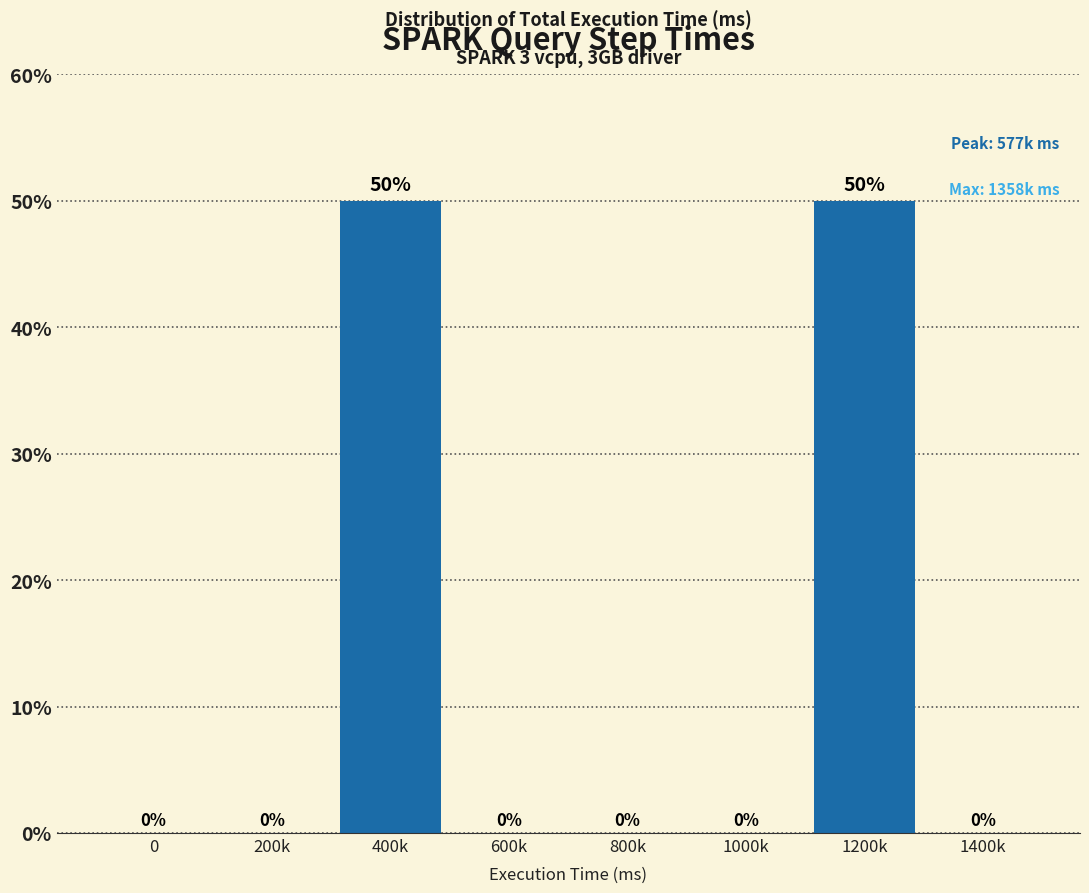

Reading left to right, list all the values displayed in this chart.

0=0	200k=0	400k=50	600k=0	800k=0	1000k=0	1200k=50	1400k=0